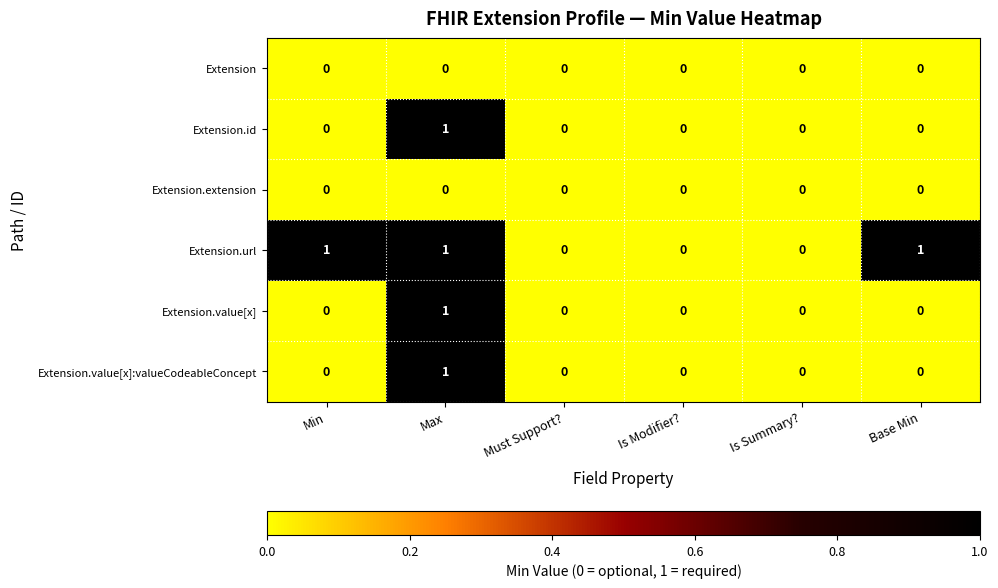

What is the spread (max minus min) of values at Min?

1